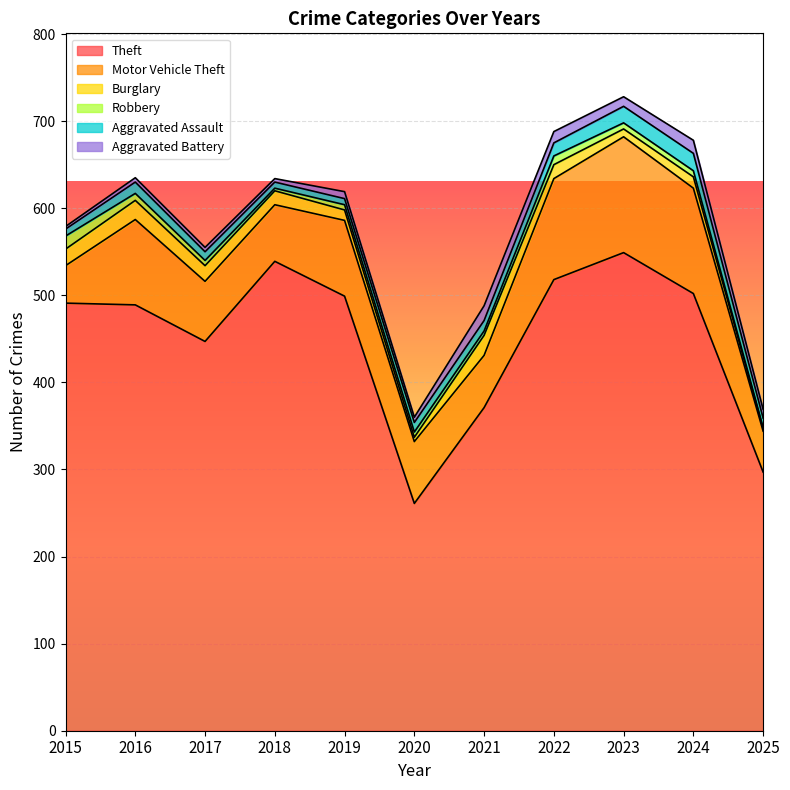

Which series has the largest total across all categories?

Theft